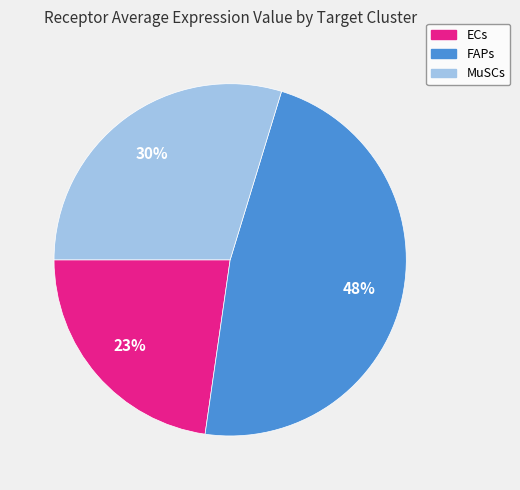

Combined, do MuSCs and FAPs account for over 50%?

Yes